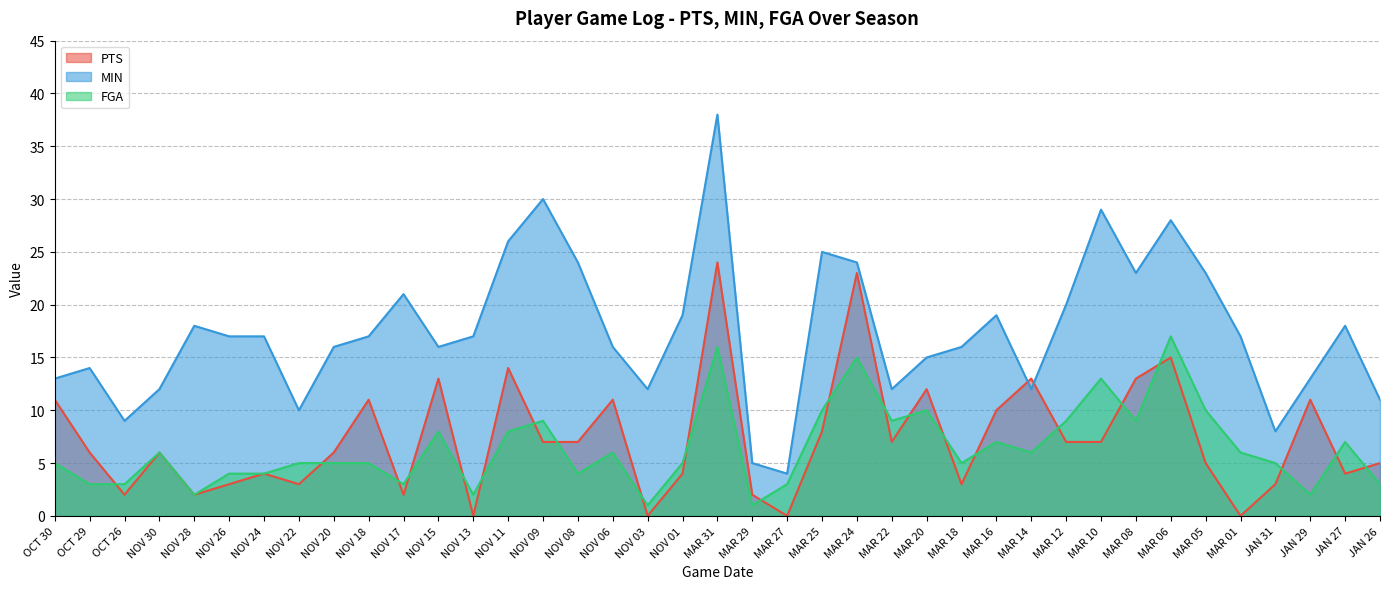

Read the MIN value at NOV 06.

16